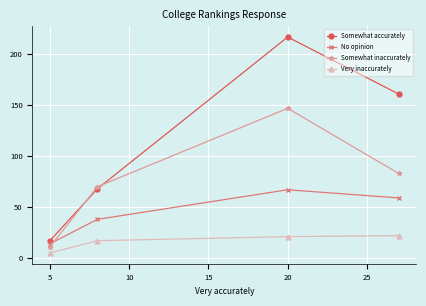

Reading left to right, transcribe all the data shown in this chart.

Somewhat accurately: 17	68	217	161
No opinion: 14	38	67	59
Somewhat inaccurately: 11	70	147	83
Very inaccurately: 5	17	21	22